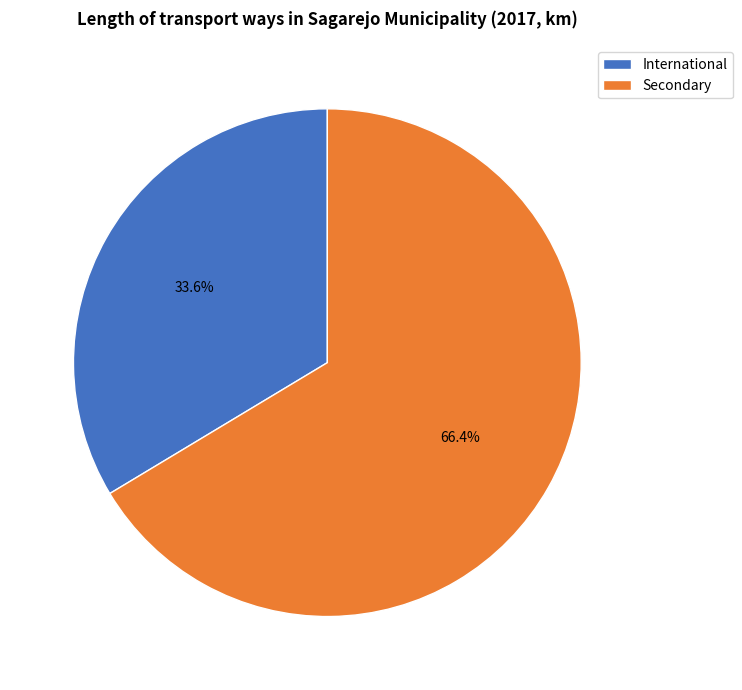

What is the smallest slice in the pie chart?

International